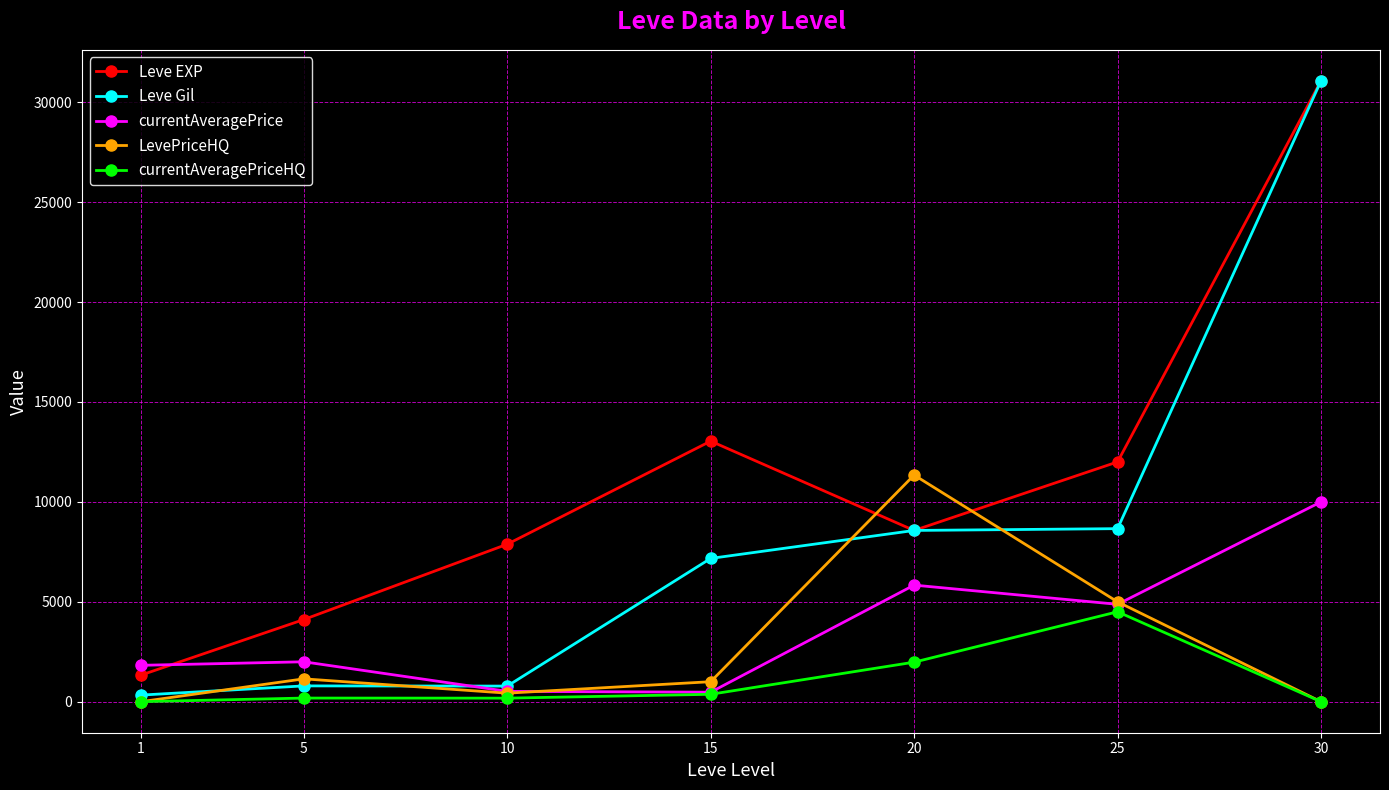

True or false: currentAveragePriceHQ has a value of 370 at 15.

True